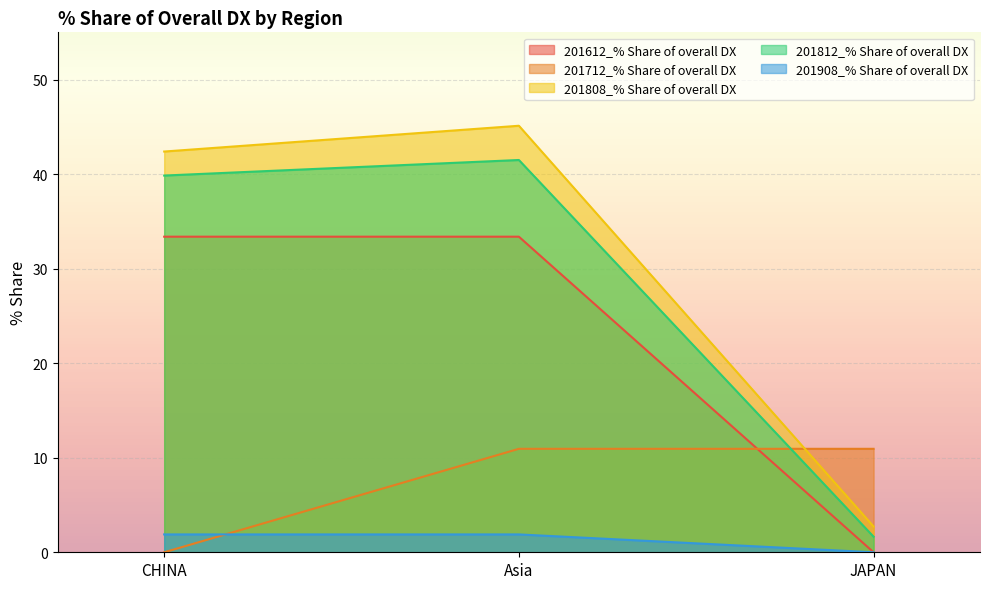

Rank the series by their maximum value, from lowest to highest.

201908_% Share of overall DX, 201712_% Share of overall DX, 201612_% Share of overall DX, 201812_% Share of overall DX, 201808_% Share of overall DX